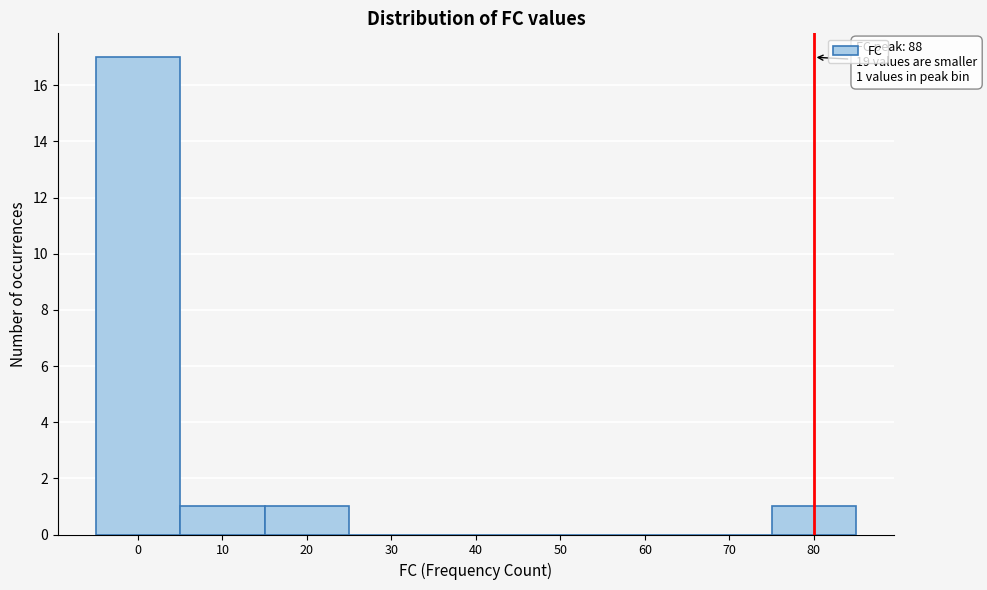

Reading left to right, transcribe all the data shown in this chart.

0=17	10=1	20=1	30=0	40=0	50=0	60=0	70=0	80=1